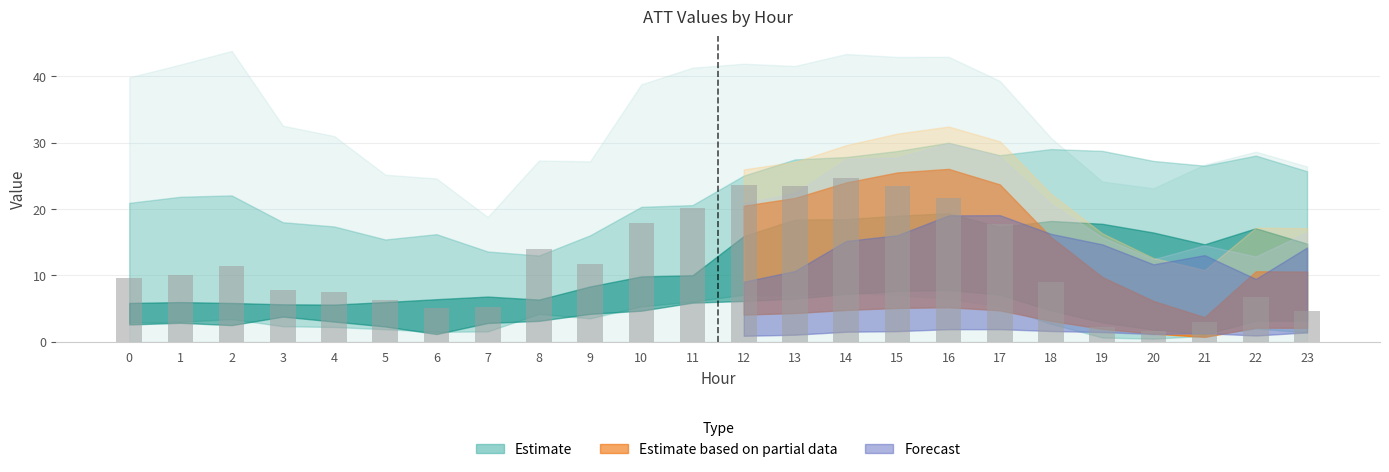

What is the change in value from 12 to 19?

-21.5